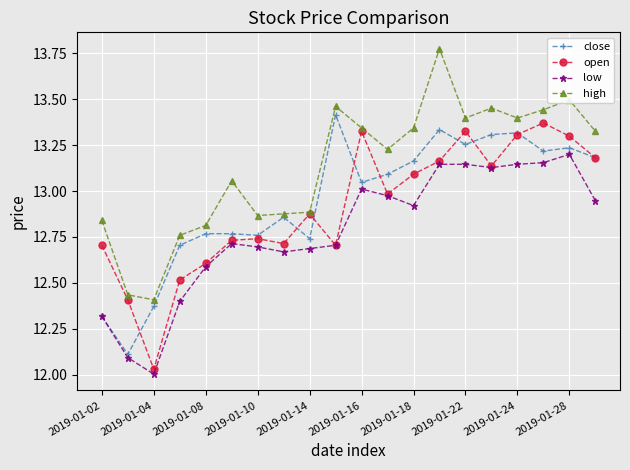

True or false: low and high cross at least once.

False